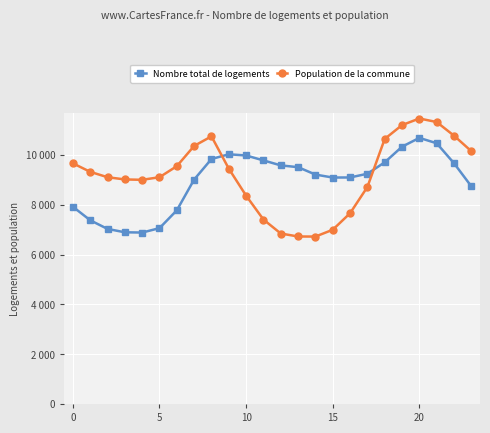

True or false: Population de la commune and Nombre total de logements cross at least once.

True